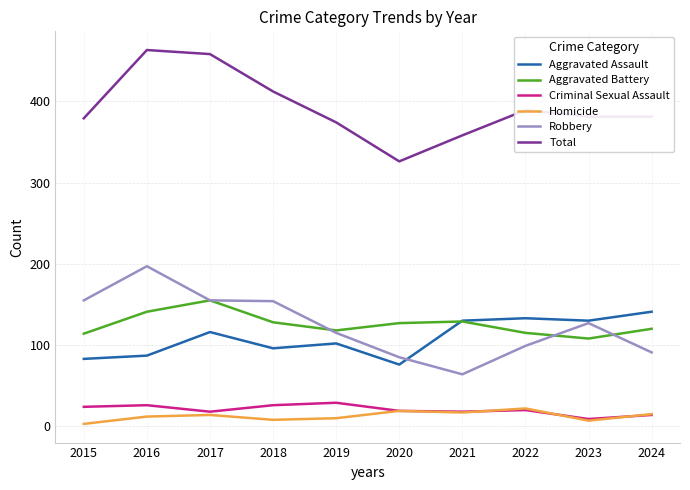

Is it true that Homicide equals 7 at 2023?

True